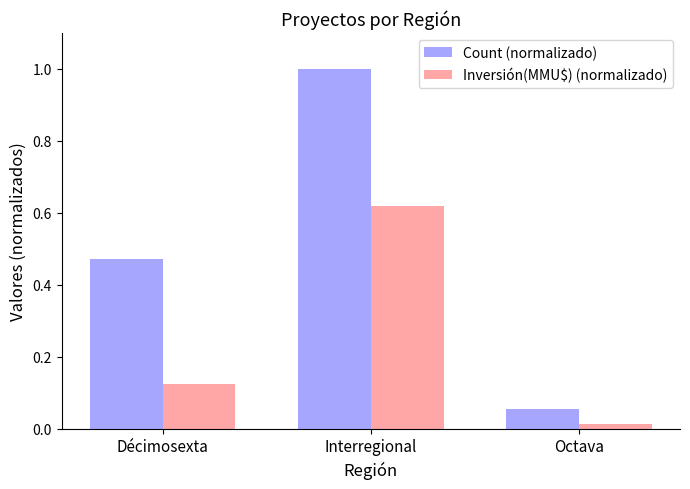

How many bars are there in total?

6